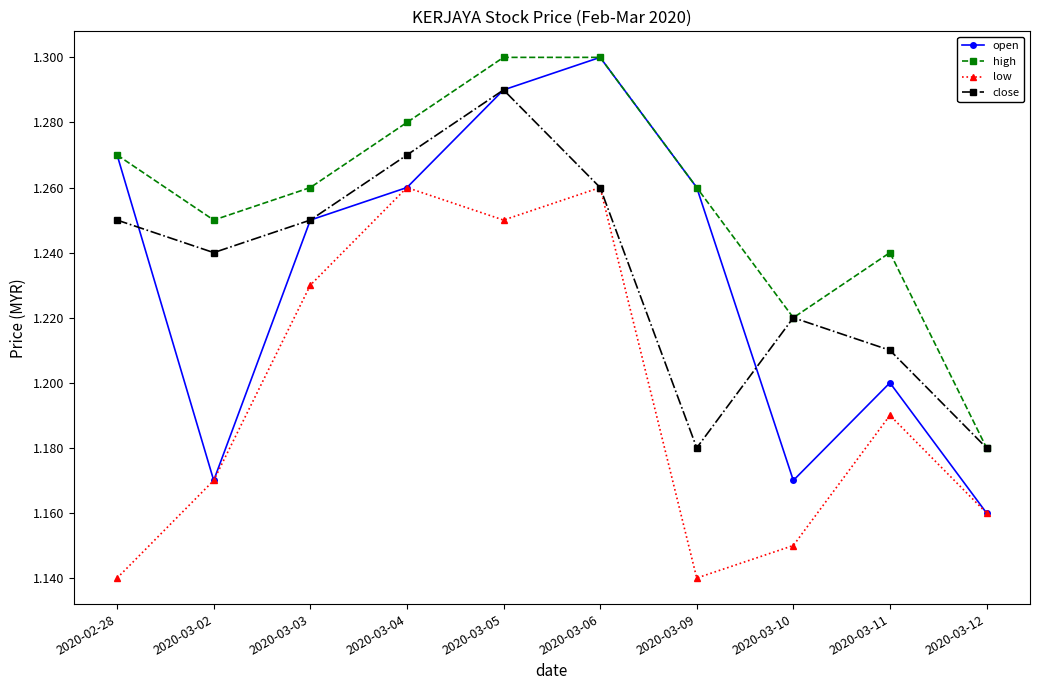

Which series has the largest range (max minus min)?

open